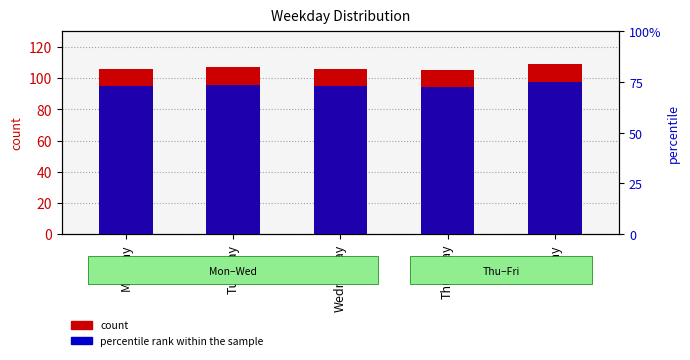

What is the approximate value of count at Friday?

109.0